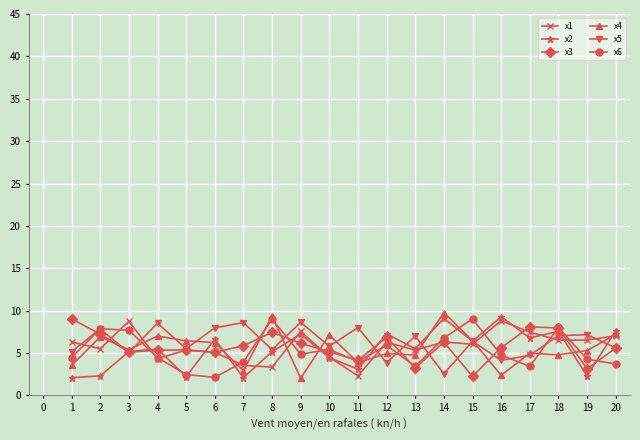

What is the sum of all x3 values?

114.9